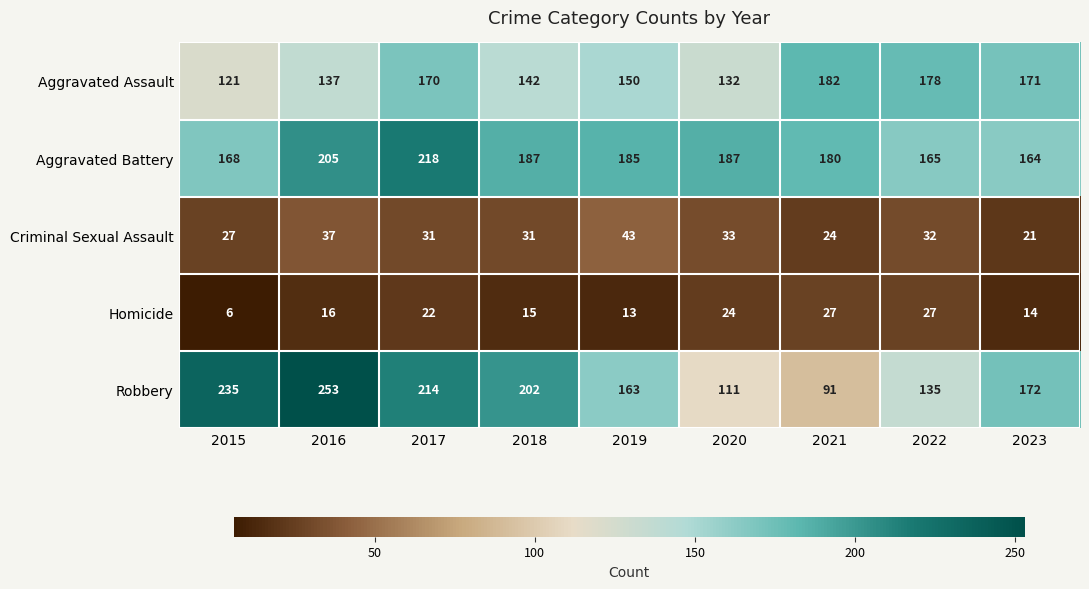

What is the minimum value shown in the chart?

6